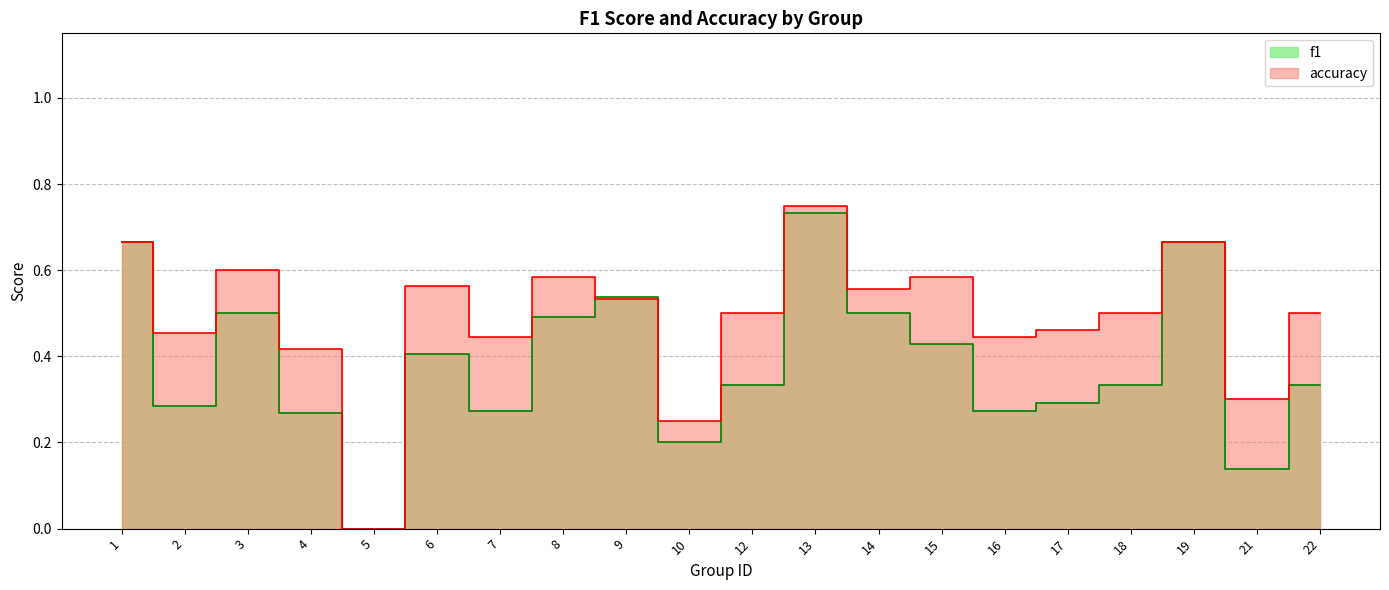

At which category does f1 reach its first local peak?

3